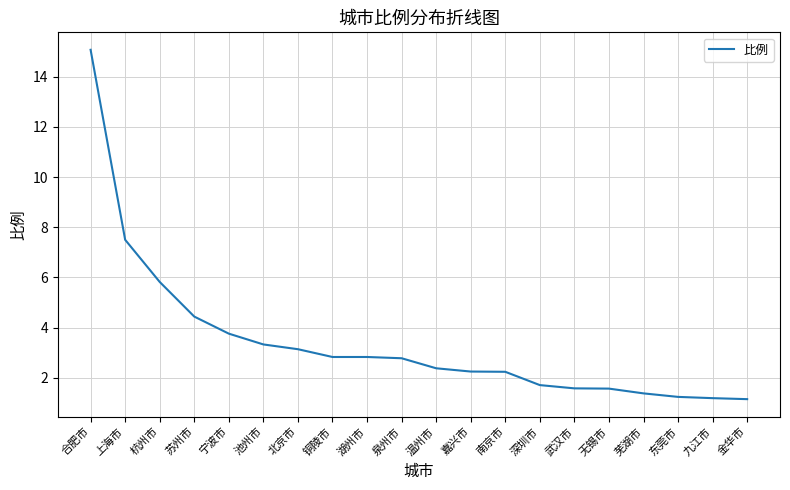

What is the maximum value shown in the chart?

15.1